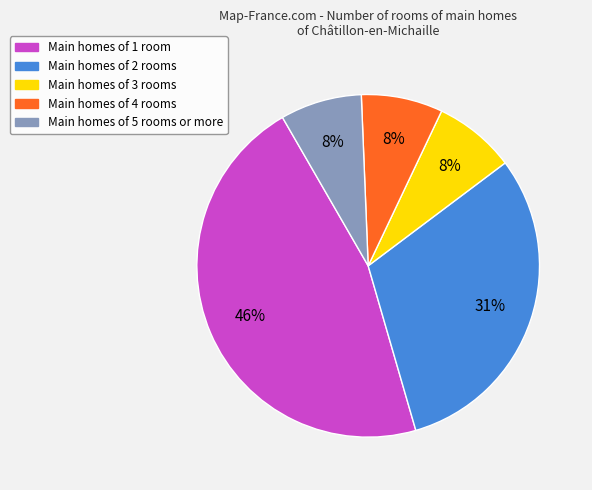

Is there a majority slice in this chart?

No